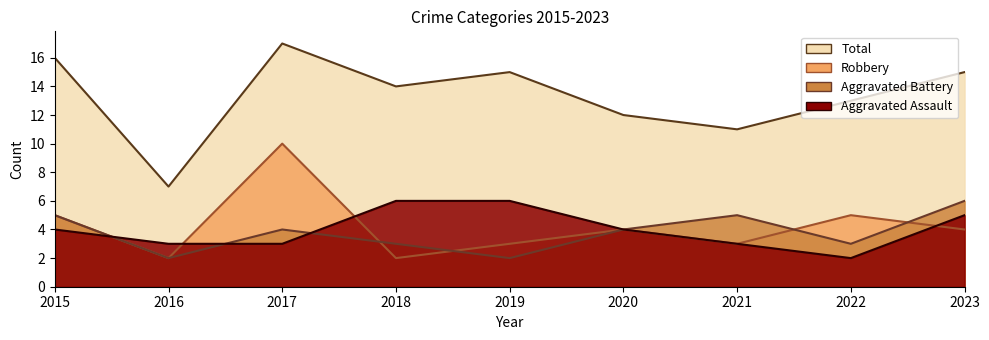

Is the value of Aggravated Battery at 2015 greater than the value of Aggravated Assault at 2017?

Yes